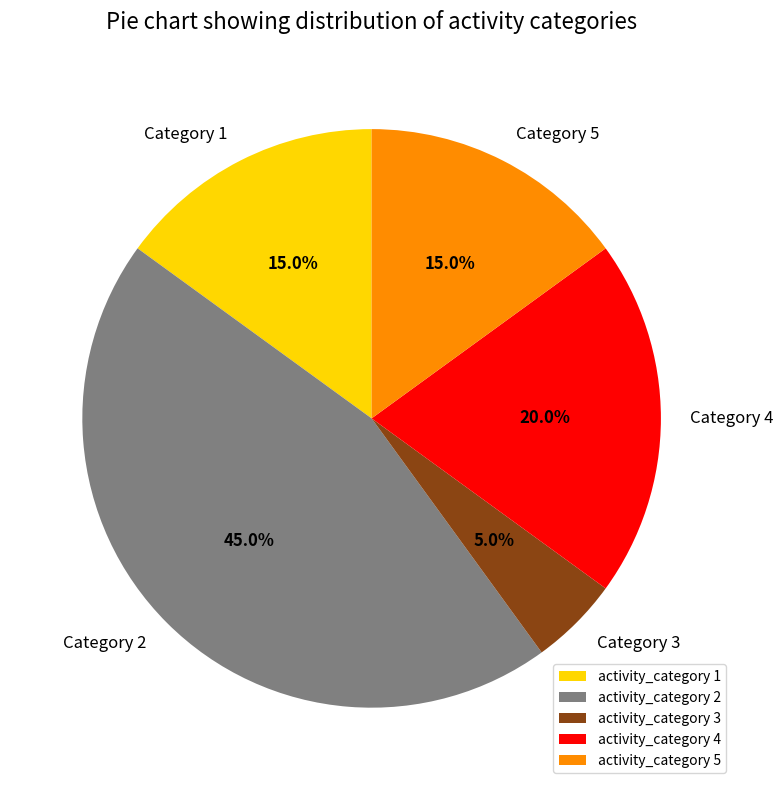

What is the total percentage of Category 4 and Category 2?

65.0%